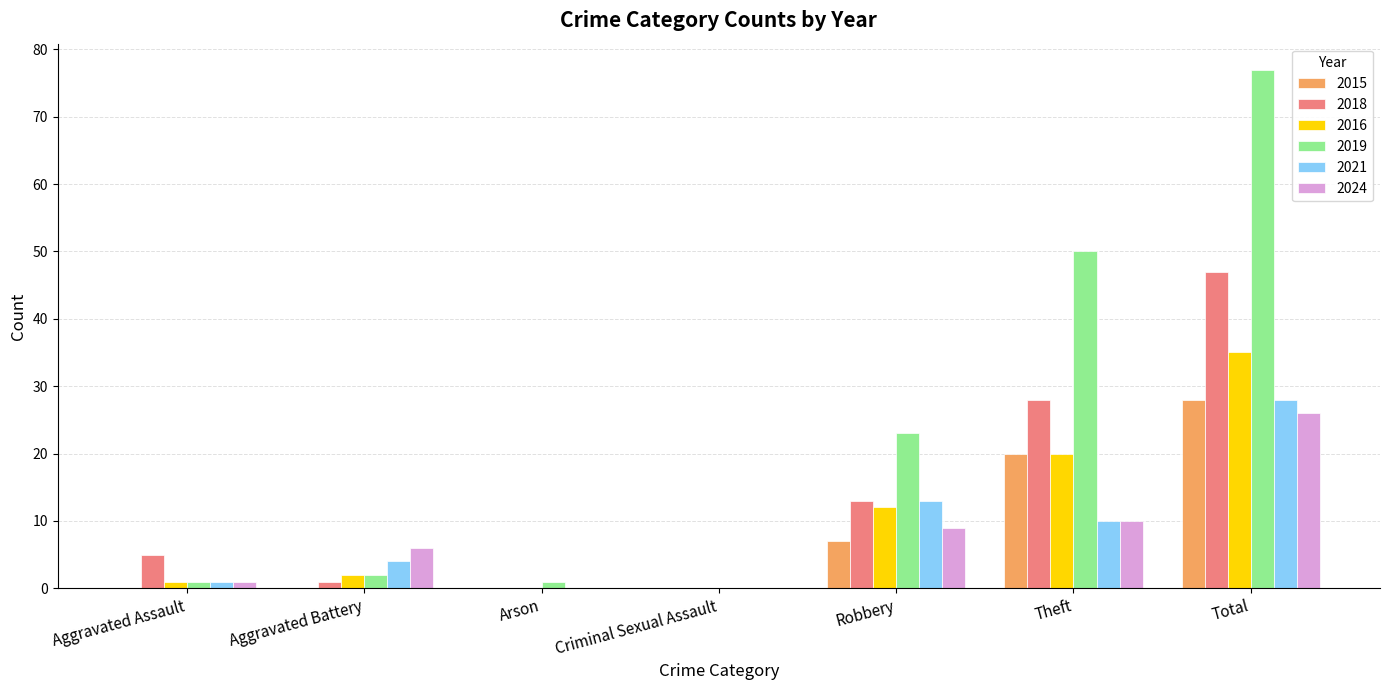

What is the difference between the 2021 values at Arson and Aggravated Assault?

1